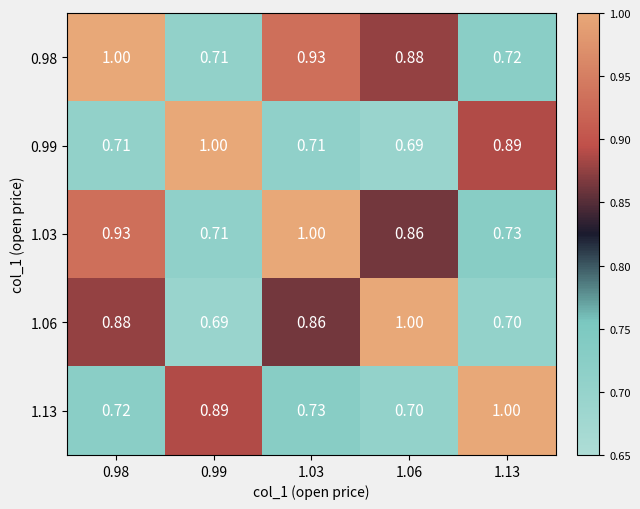

Is the value of 0.98 at 1.06 greater than the value of 0.99 at 1.06?

Yes